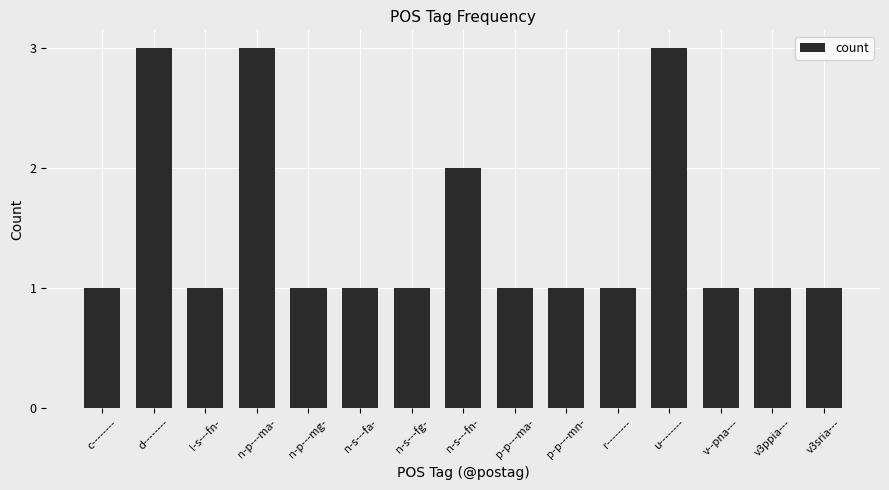

True or false: the data shows 5 at u--------.

False